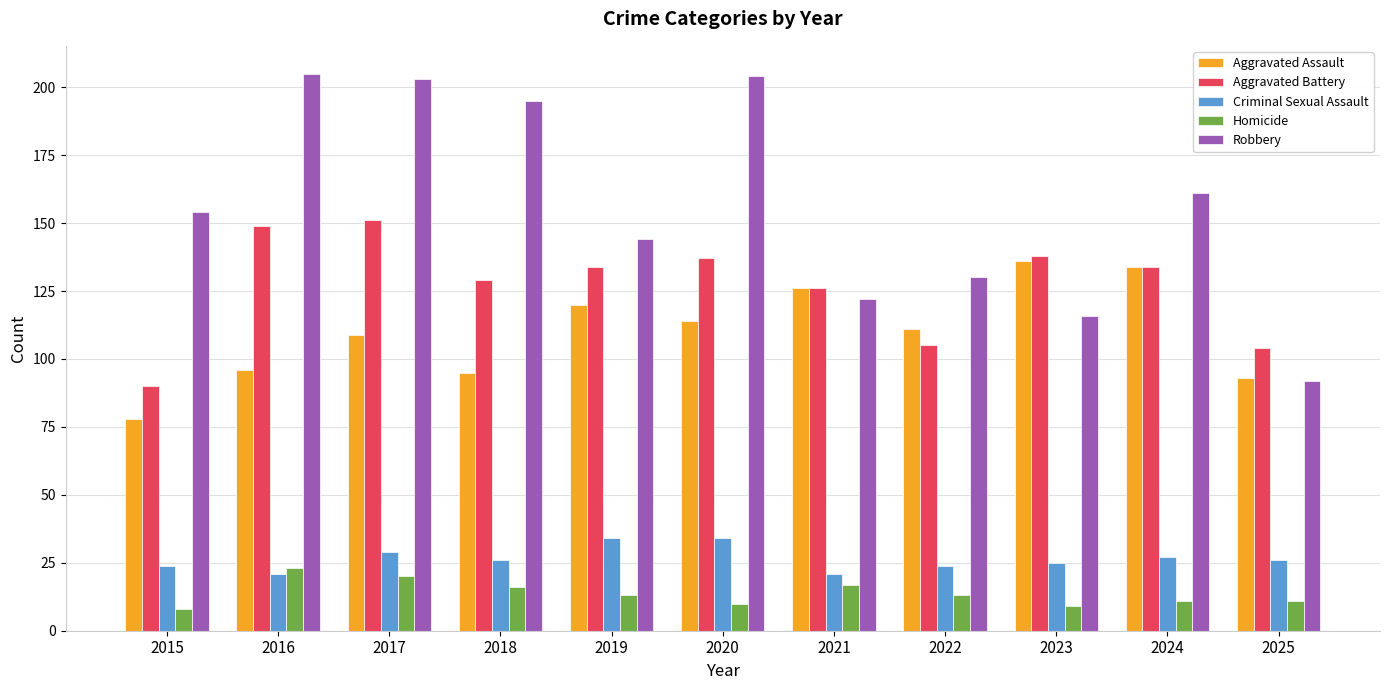

What is the spread (max minus min) of values at 2017?

183